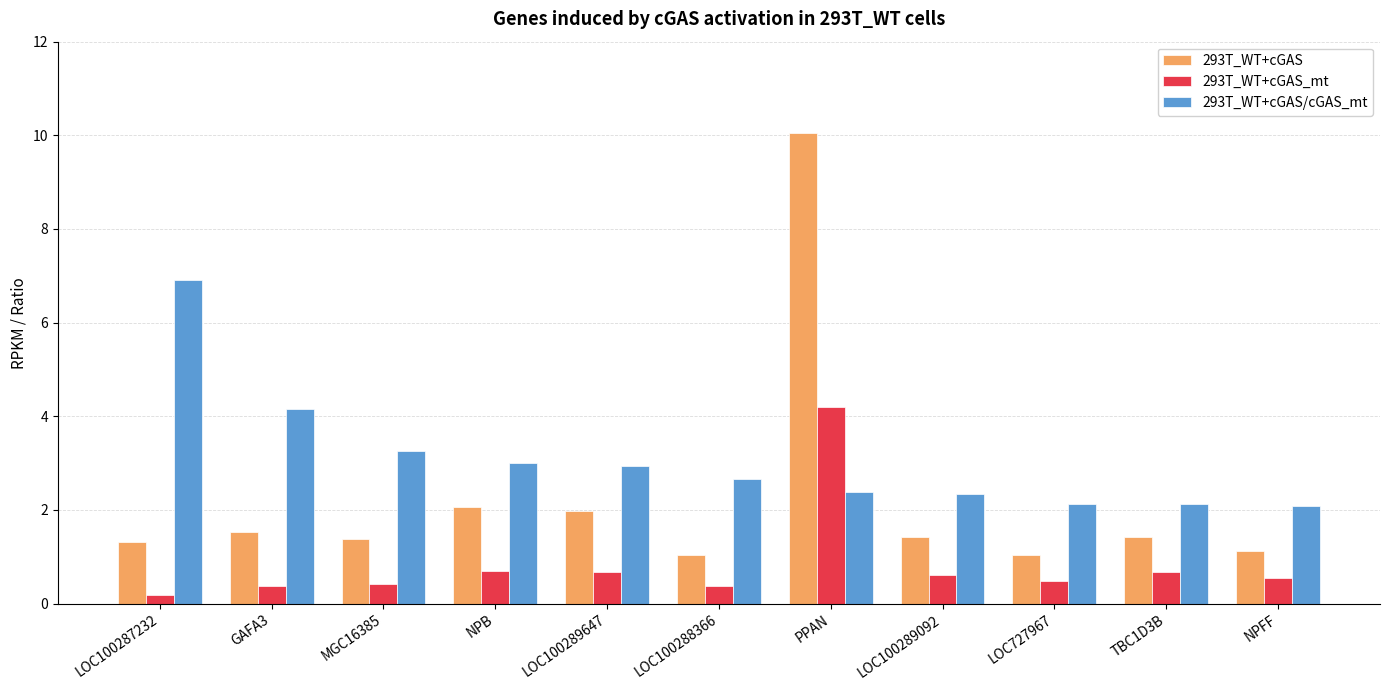

What is the label of the 7th bar from the left?

PPAN